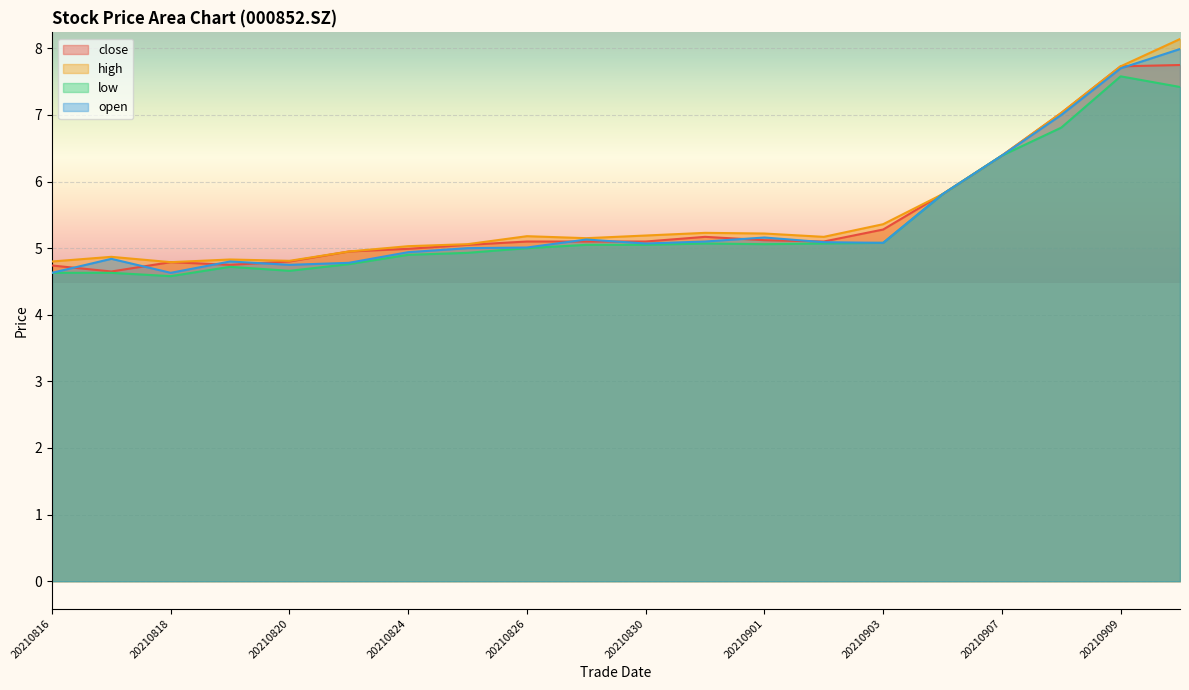

What is the difference between the second highest and minimum values in the high series?

2.9